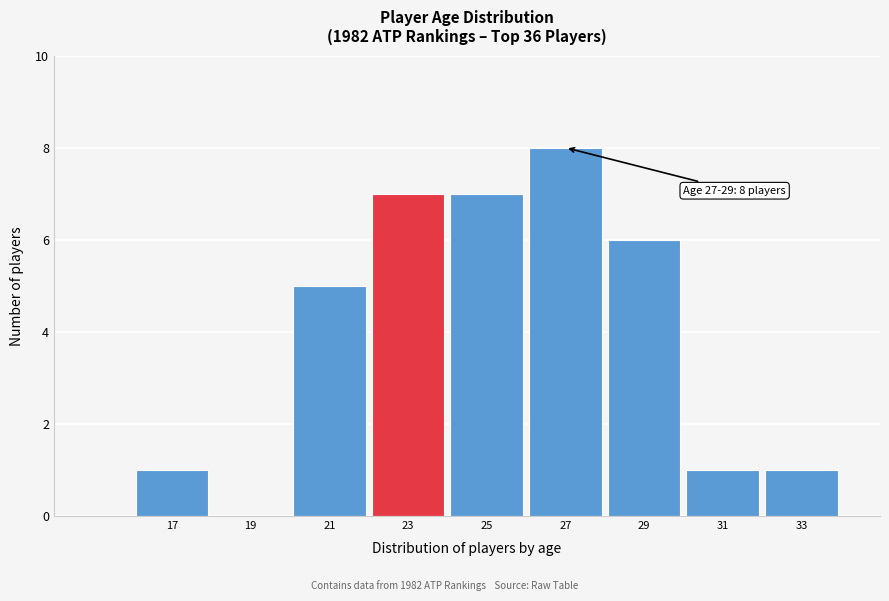

Reading left to right, extract all data points from this chart.

17=1	19=0	21=5	23=7	25=7	27=8	29=6	31=1	33=1